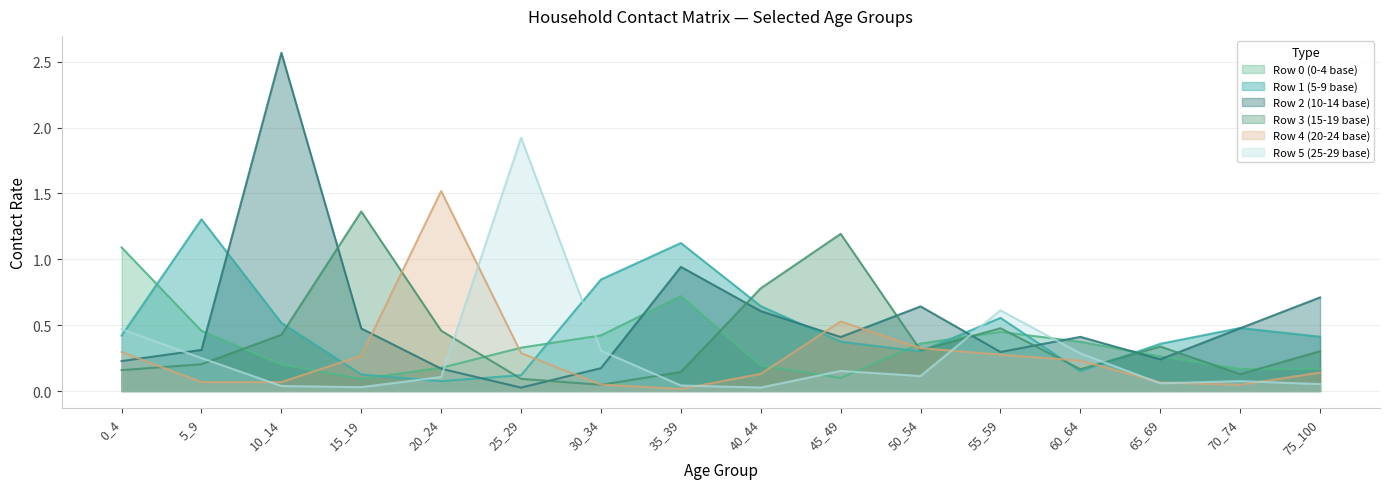

Reading left to right, transcribe all the data shown in this chart.

row_0: 0_4=1.1	5_9=0.5	10_14=0.2	15_19=0.1	20_24=0.2	25_29=0.3	30_34=0.4	35_39=0.7	40_44=0.2	45_49=0.1	50_54=0.4	55_59=0.4	60_64=0.4	65_69=0.3	70_74=0.2	75_100=0.2
row_1: 0_4=0.4	5_9=1.3	10_14=0.5	15_19=0.1	20_24=0.1	25_29=0.1	30_34=0.8	35_39=1.1	40_44=0.6	45_49=0.4	50_54=0.3	55_59=0.6	60_64=0.2	65_69=0.4	70_74=0.5	75_100=0.4
row_2: 0_4=0.2	5_9=0.3	10_14=2.6	15_19=0.5	20_24=0.2	25_29=0.0	30_34=0.2	35_39=0.9	40_44=0.6	45_49=0.4	50_54=0.6	55_59=0.3	60_64=0.4	65_69=0.2	70_74=0.5	75_100=0.7
row_3: 0_4=0.2	5_9=0.2	10_14=0.4	15_19=1.4	20_24=0.5	25_29=0.1	30_34=0.0	35_39=0.1	40_44=0.8	45_49=1.2	50_54=0.3	55_59=0.5	60_64=0.2	65_69=0.3	70_74=0.1	75_100=0.3
row_4: 0_4=0.3	5_9=0.1	10_14=0.1	15_19=0.3	20_24=1.5	25_29=0.3	30_34=0.0	35_39=0.0	40_44=0.1	45_49=0.5	50_54=0.3	55_59=0.3	60_64=0.2	65_69=0.1	70_74=0.0	75_100=0.1
row_5: 0_4=0.5	5_9=0.3	10_14=0.0	15_19=0.0	20_24=0.1	25_29=1.9	30_34=0.3	35_39=0.0	40_44=0.0	45_49=0.2	50_54=0.1	55_59=0.6	60_64=0.3	65_69=0.1	70_74=0.1	75_100=0.1